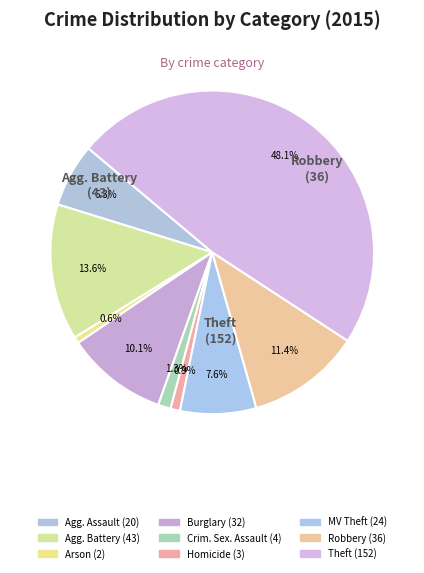

How many segments does this pie chart have?

9